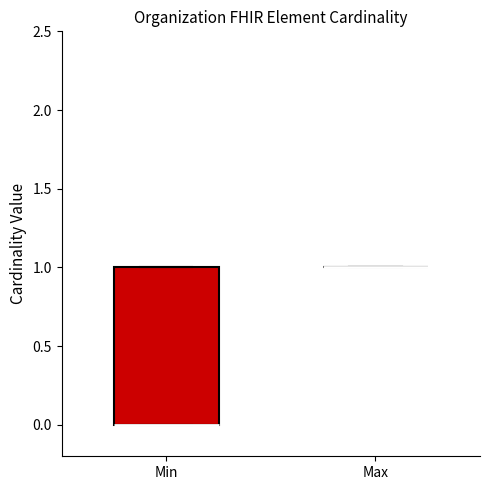

Comparing the boxes themselves (not the whiskers), which one is the tallest?

Min